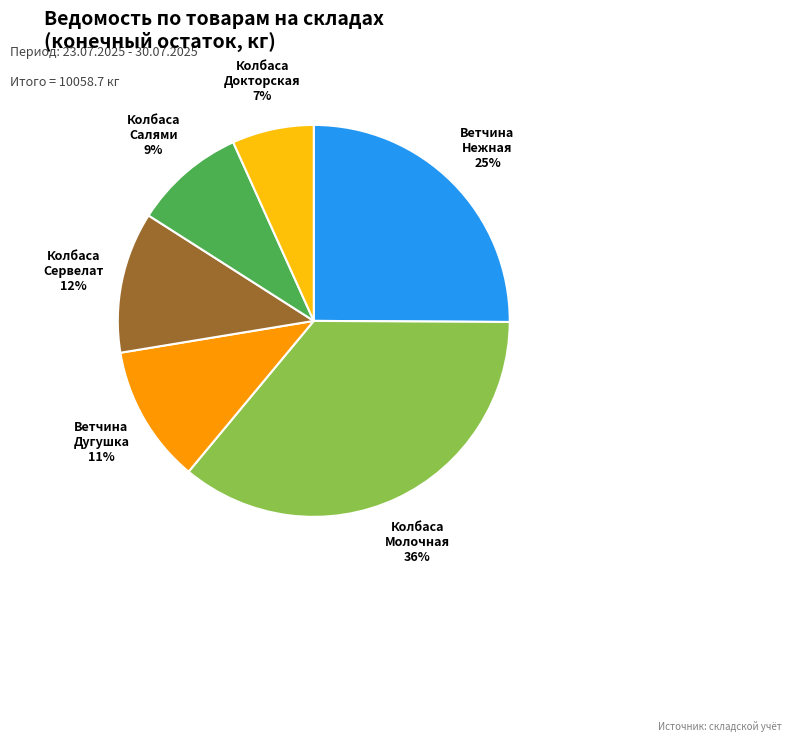

Is there any slice that represents more than half of the pie?

No